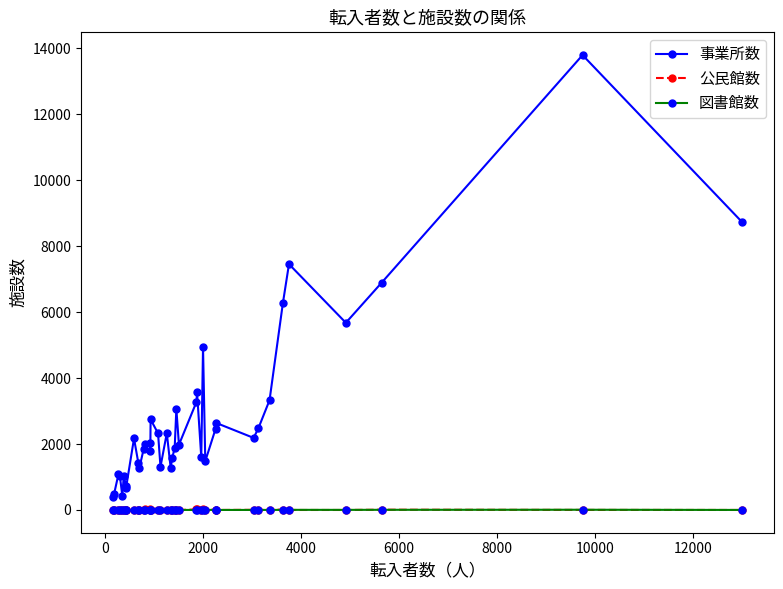

What is the difference between the maximum and minimum values in the 事業所数 series?

13411